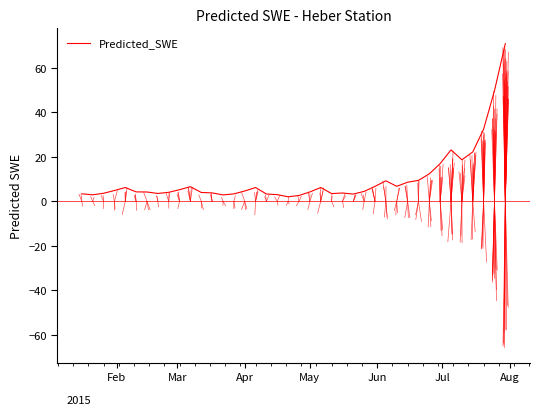

What is the difference between the maximum and minimum values?

68.8